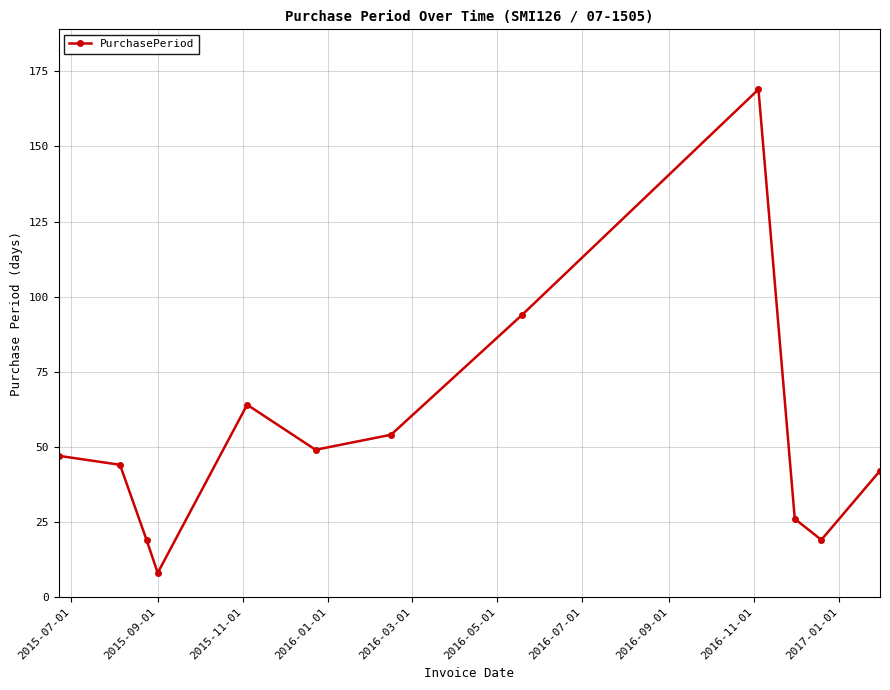

What is the difference between the maximum and second lowest values?

150